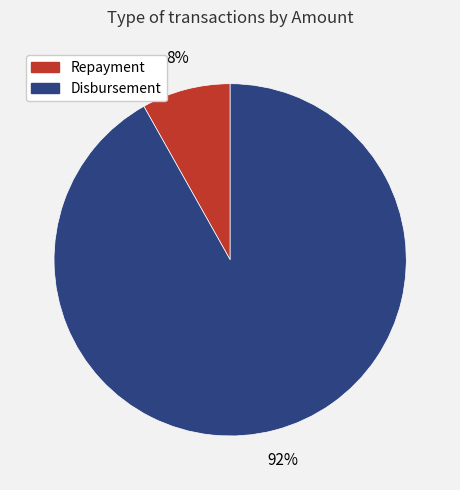

To the nearest percent, what is the difference between the largest and smallest slice percentages?

84%